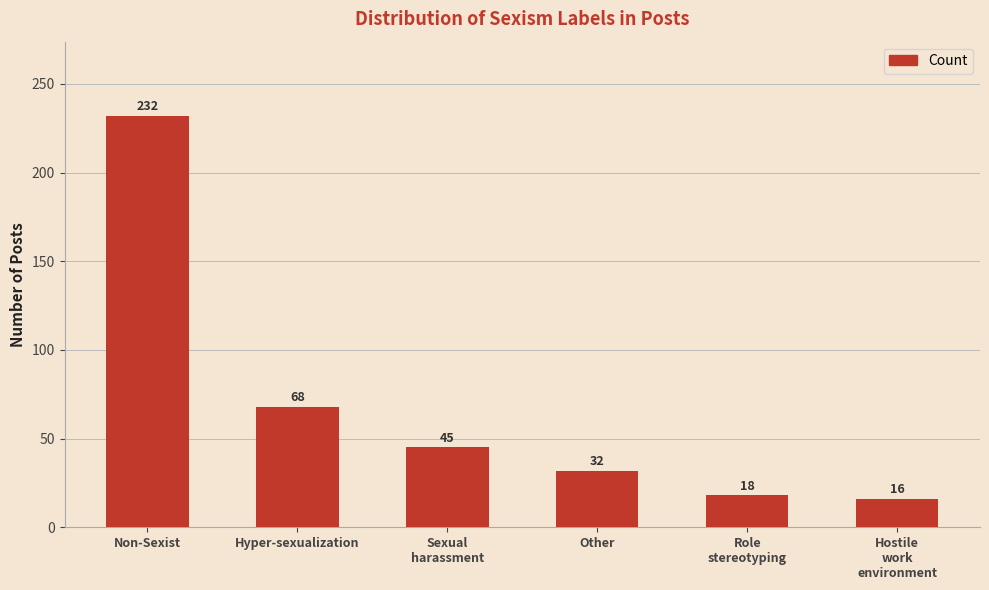

Rank the categories by value from lowest to highest.

Hostile
work
environment, Role
stereotyping, Other, Sexual
harassment, Hyper-sexualization, Non-Sexist